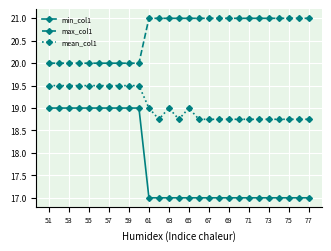

Rank the series by their maximum value, from lowest to highest.

min_col1, mean_col1, max_col1